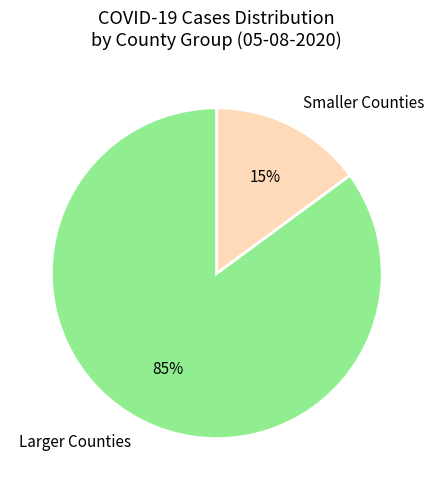

What percentage is the Smaller Counties slice, to the nearest percent?

15%